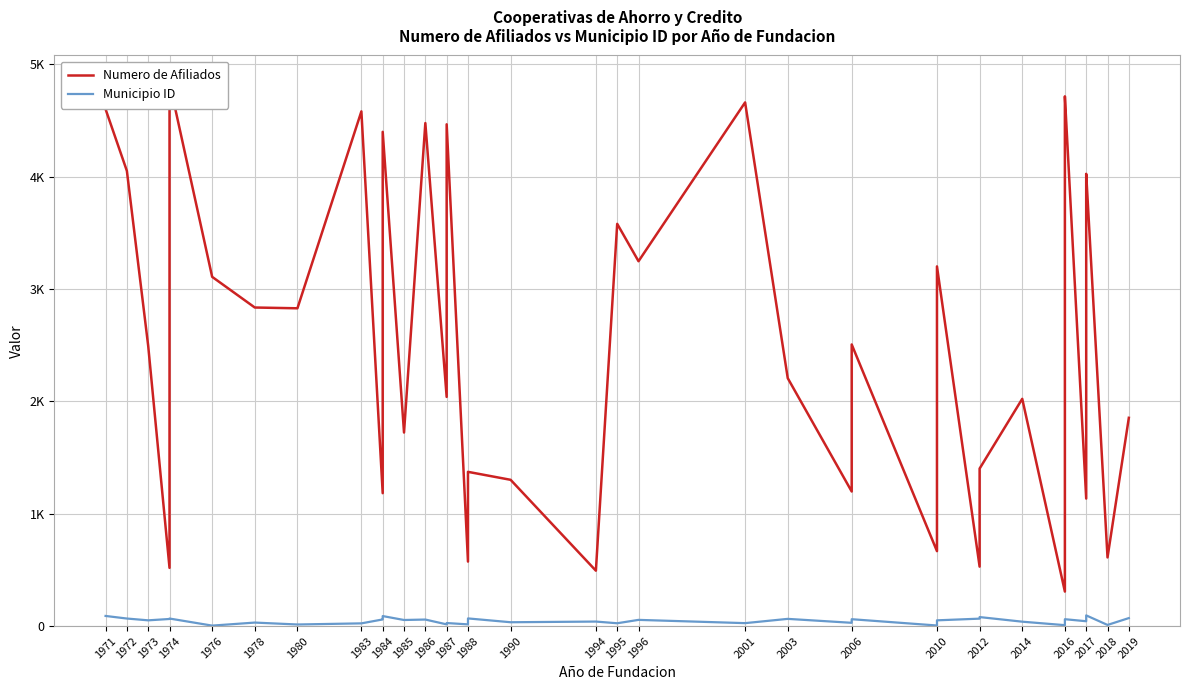

Rank the series by their average value, from highest to lowest.

Numero de Afiliados, Municipio ID